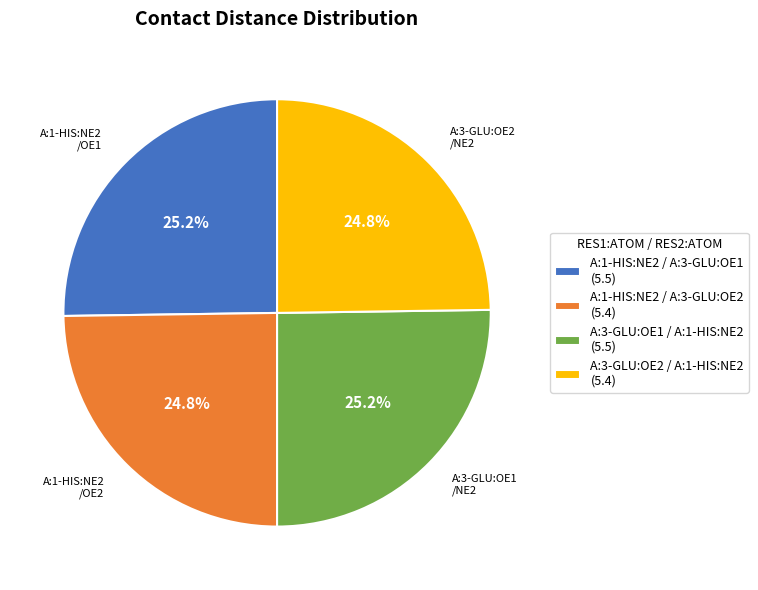

Count the number of slices in the pie.

4